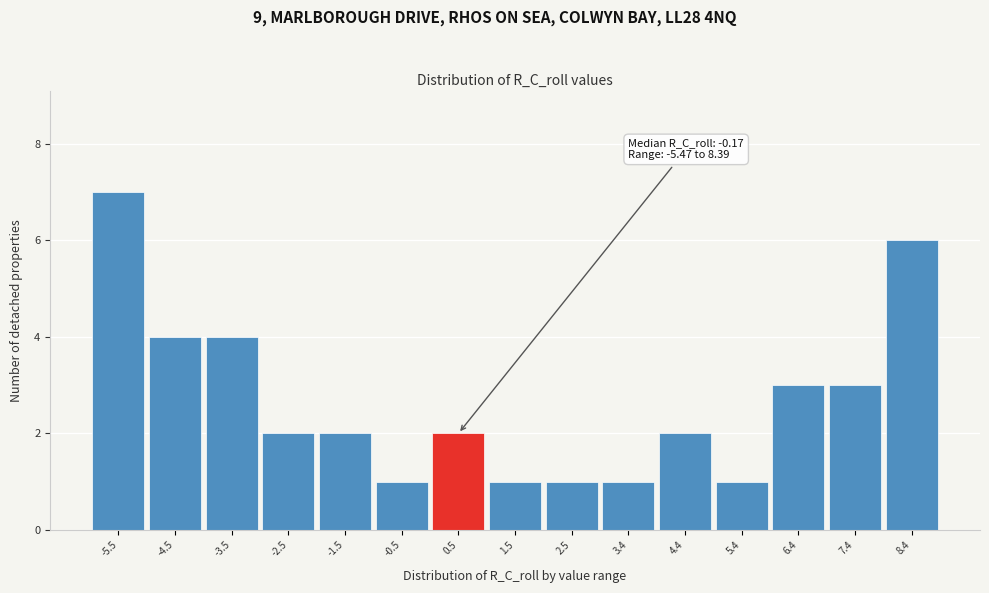

Which range on the x-axis has the tallest bar?

-6.0 to -5.0